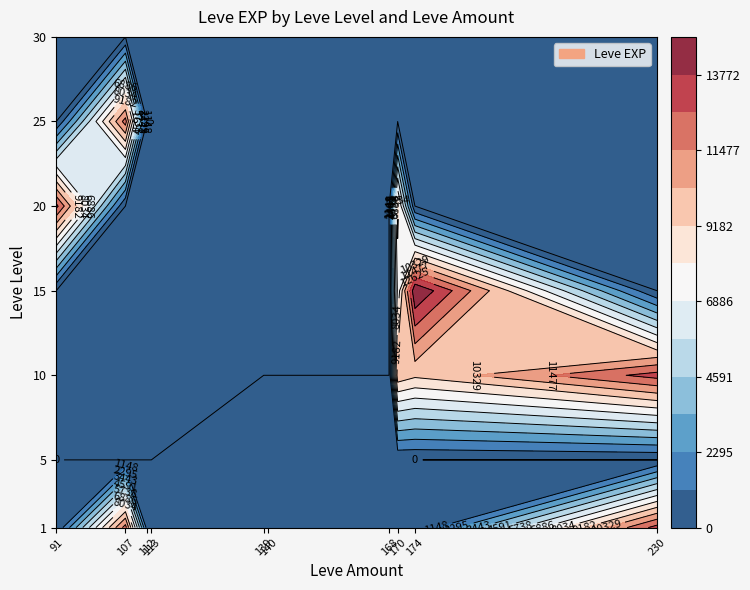

Count the number of categories in the chart.

10